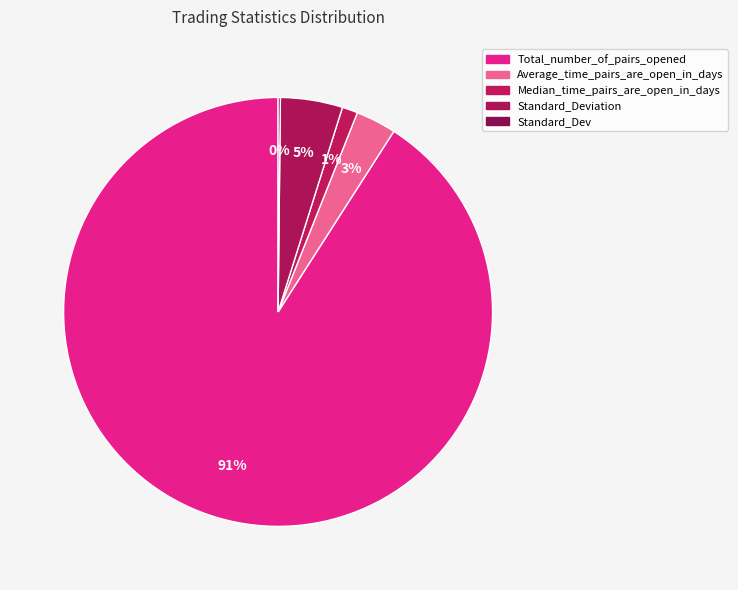

True or false: Total_number_of_pairs_opened accounts for 99% of the total.

False